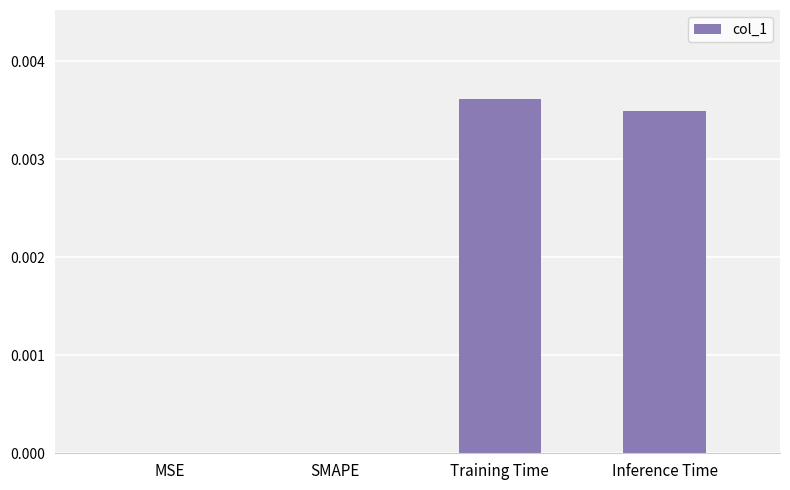

At which category does the chart reach its peak across all series?

Training Time